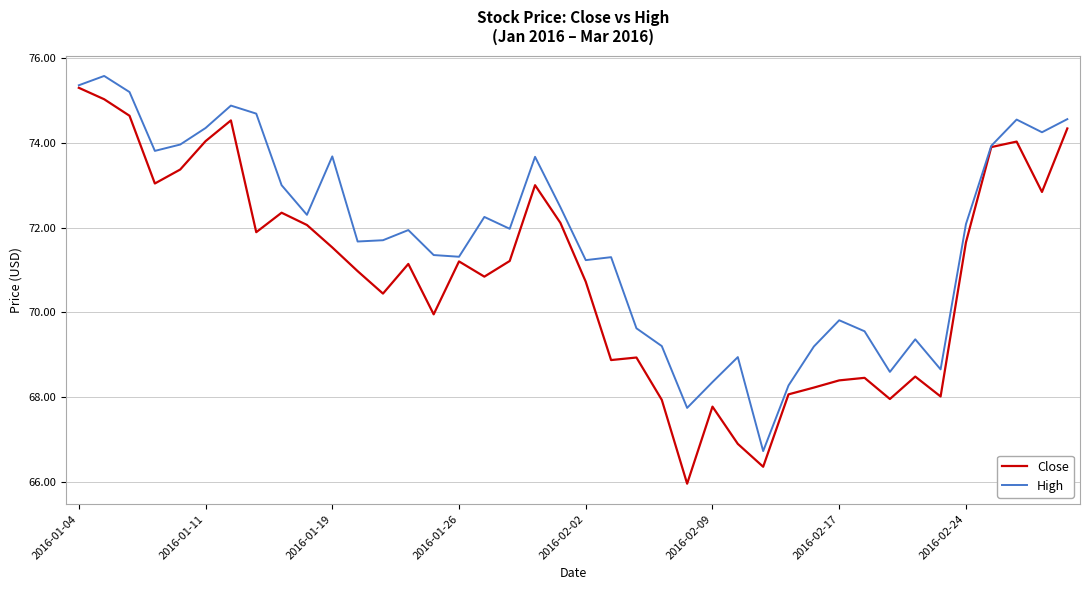

What is the maximum value for High?

75.6